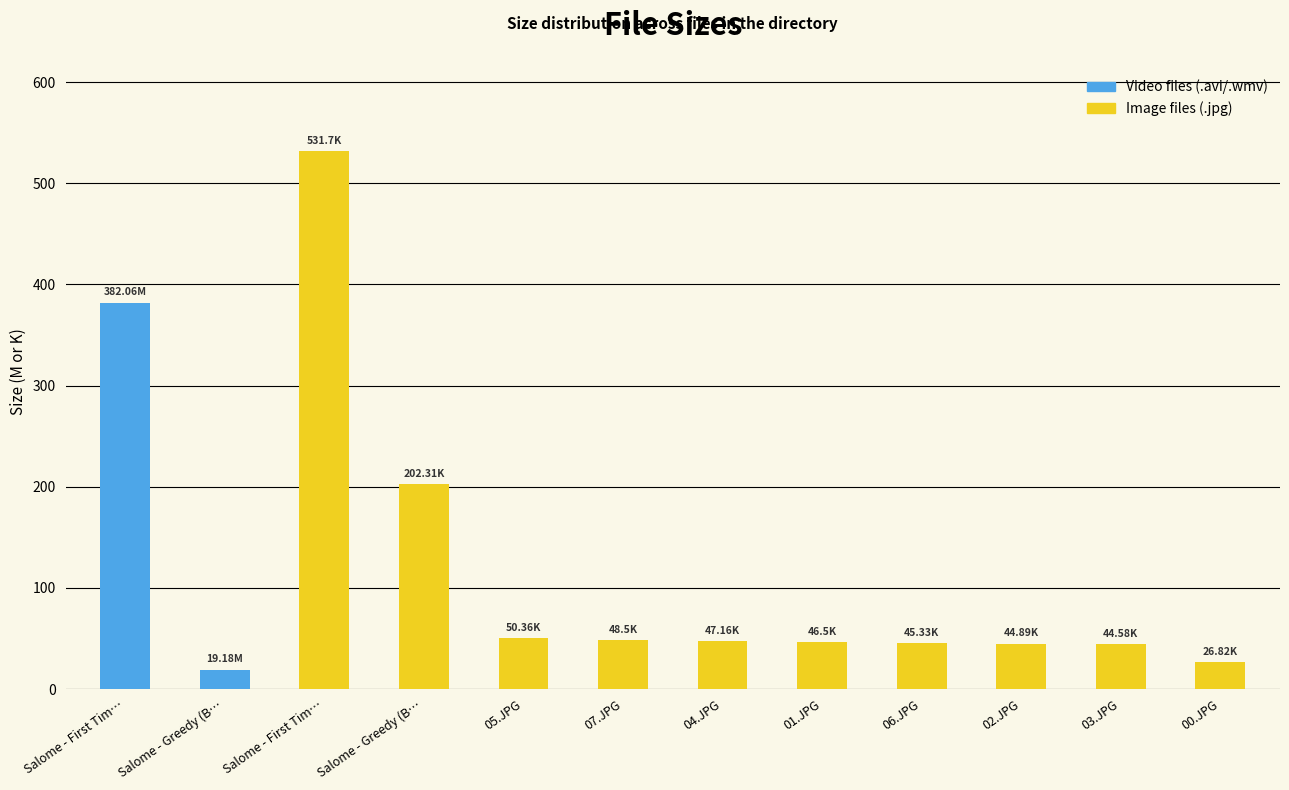

At which label does the data first exceed 47?

Salome - First Tim…